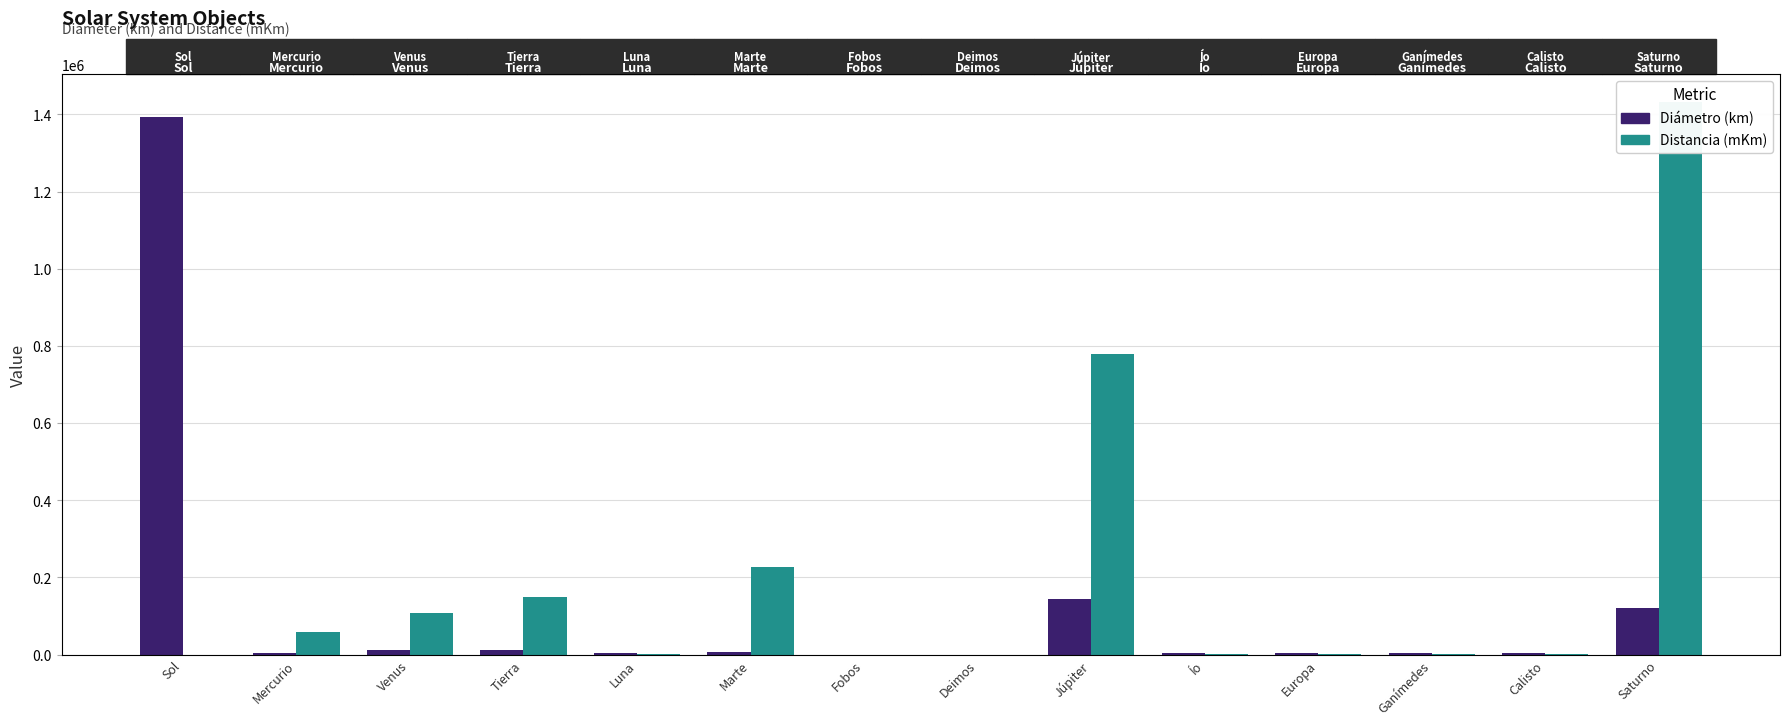

Reading left to right, list all the values displayed in this chart.

Diámetro (km): 1392000.0	4879.4	12103.6	12742.0	3474.0	6794.4	22.2	12.6	142984.0	3643.2	3121.6	5262.4	4820.6	120536.0
Distancia (mKm): 0.0	57910.0	108200.0	149500.0	384.4	227900.0	9.4	23.5	778500.0	421.8	671.1	1070.4	1822.7	1433000.0